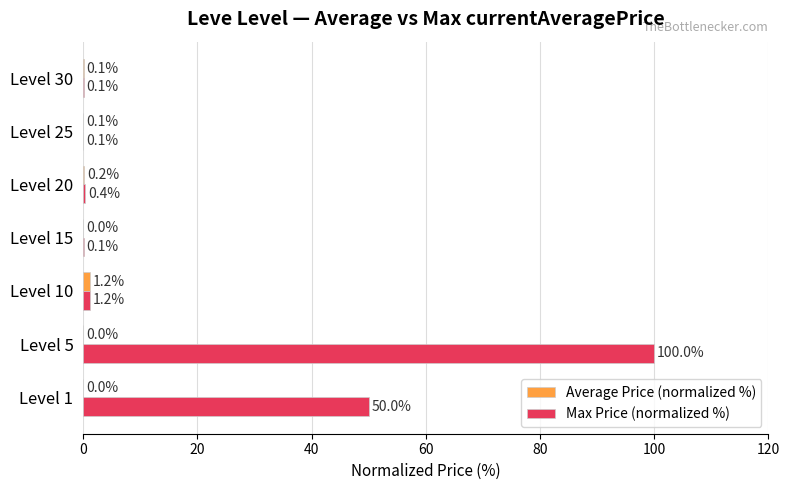

What is the maximum value shown in the chart?

100.0